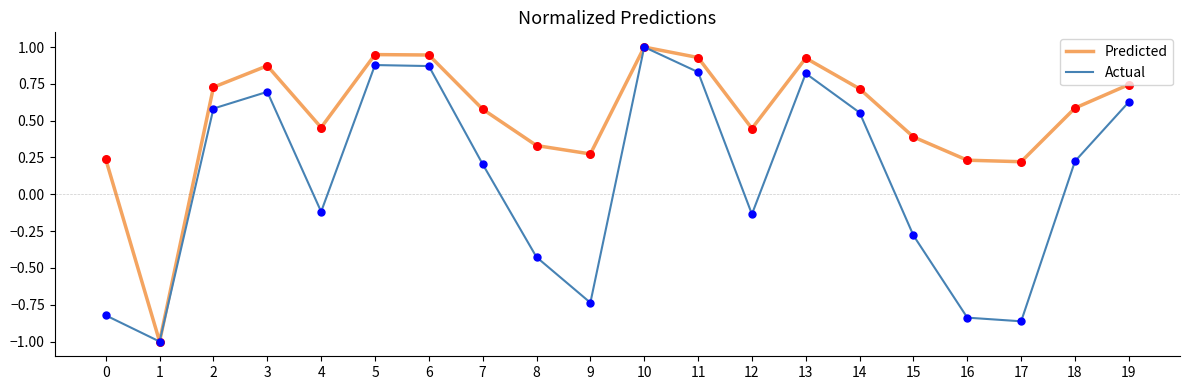

Which series has the largest total across all categories?

Predicted